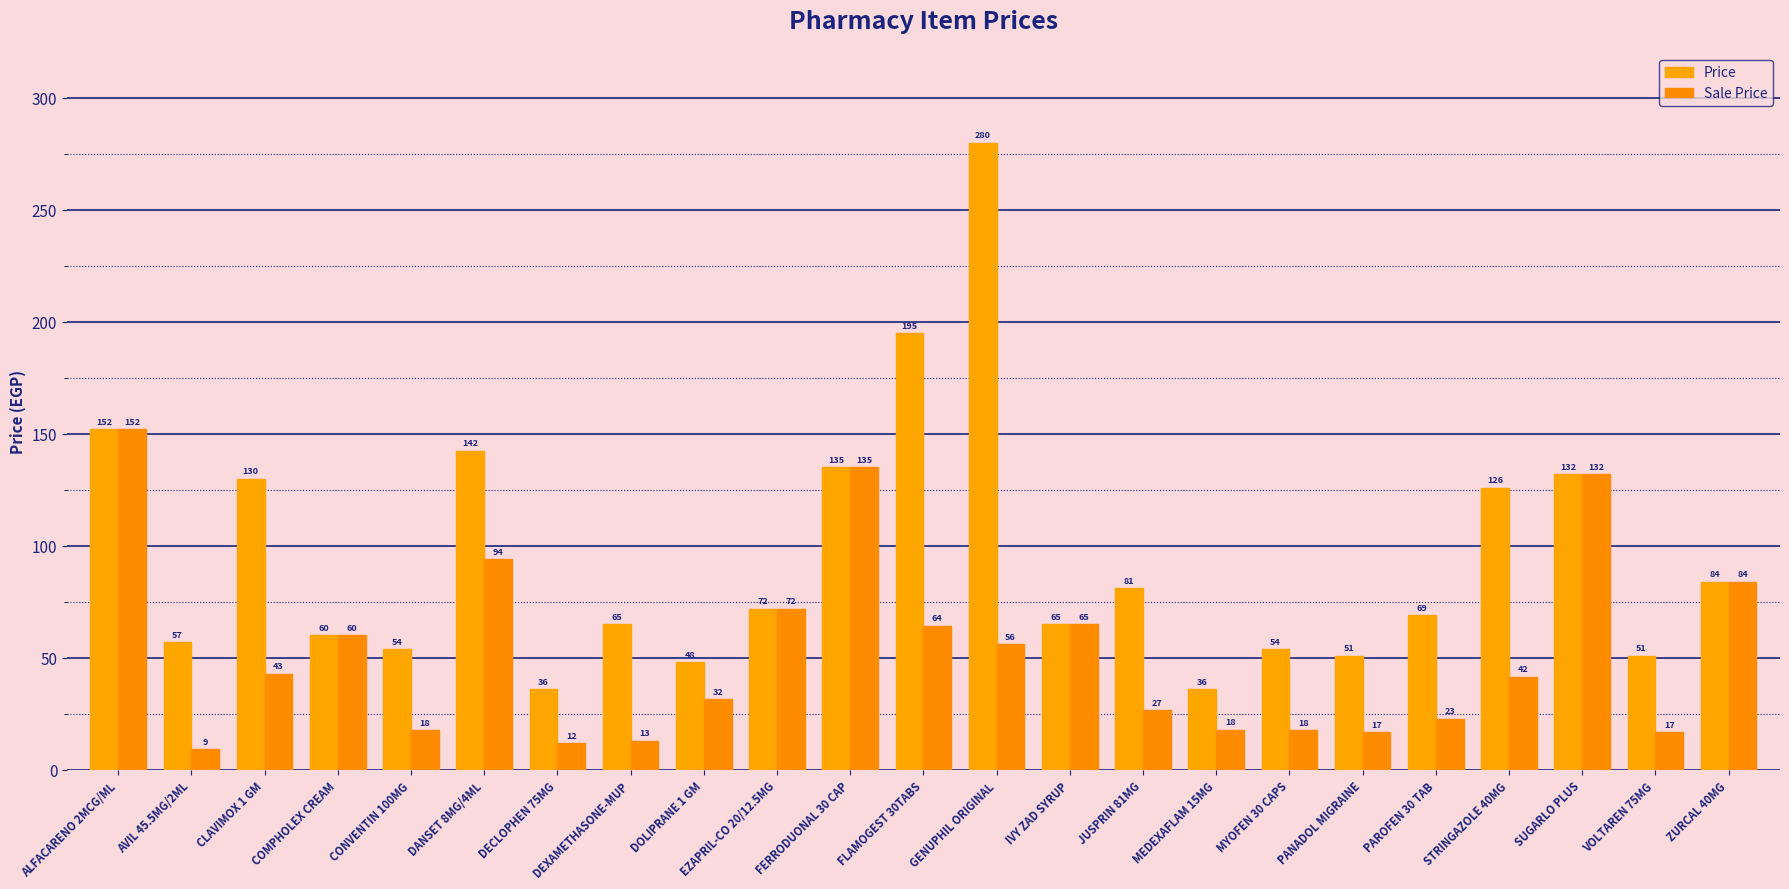

What position from the left is VOLTAREN 75MG?

22